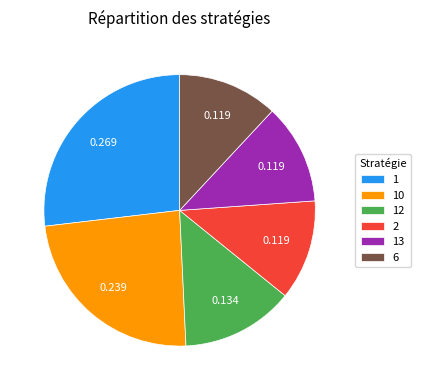

Which slice is the largest?

1